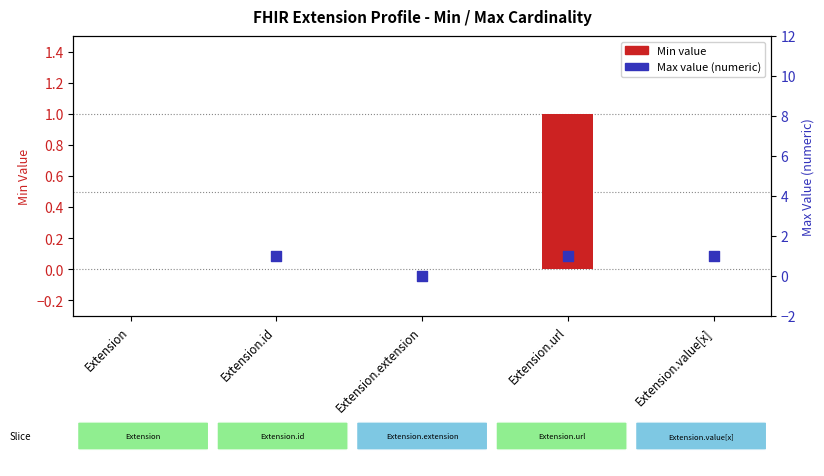

Which series reaches the maximum Y coordinate?

Max (numeric)